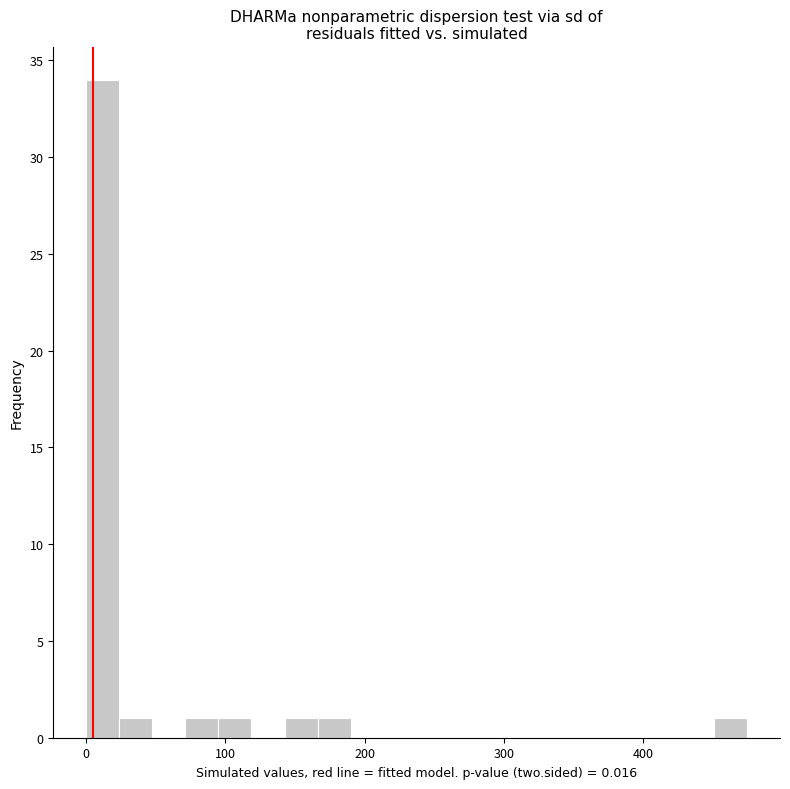

Read against the x-axis, roughly where is the centre of the tallest bar?

10